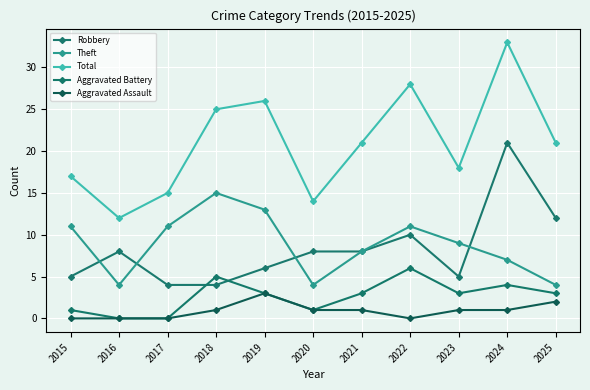

What is the difference between the maximum and minimum values in the Theft series?

11